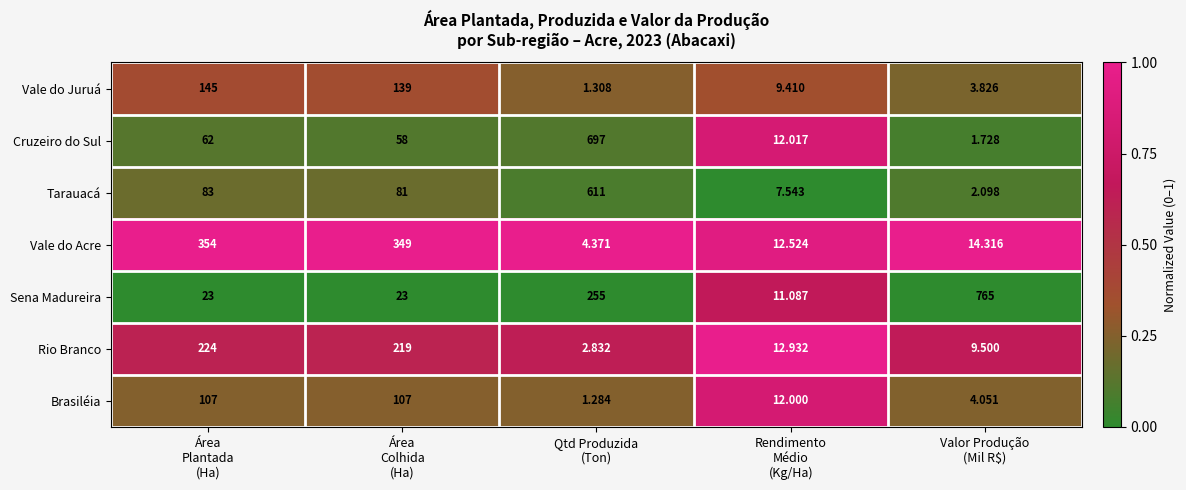

List the series in order of their peak value, highest first.

Sena Madureira, Cruzeiro do Sul, Tarauacá, Vale do Acre, Rio Branco, Vale do Juruá, Brasiléia